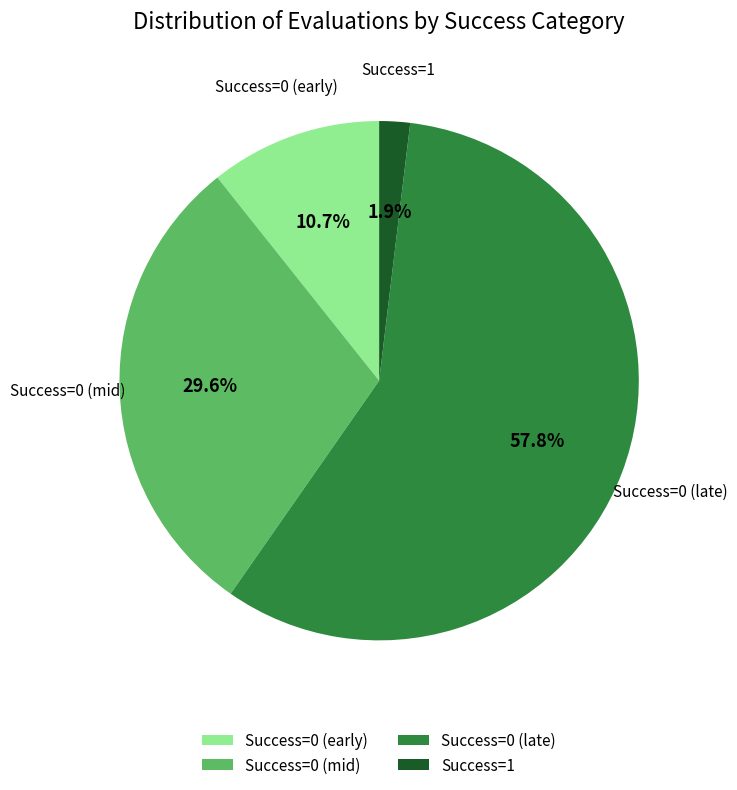

Does any single category account for the majority?

Yes